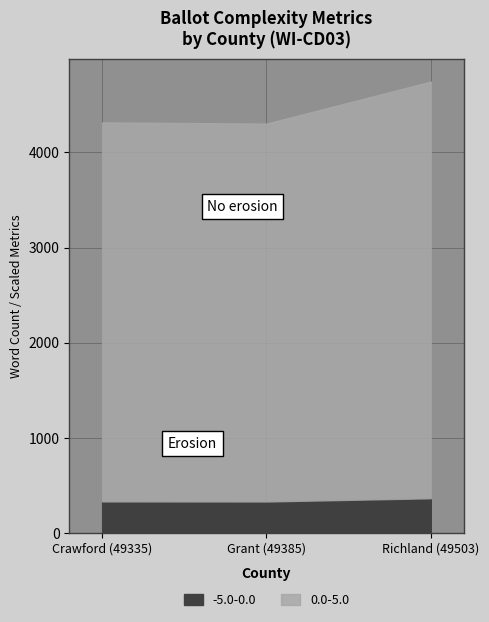

What is the label of the 2nd point from the left?

Grant (49385)